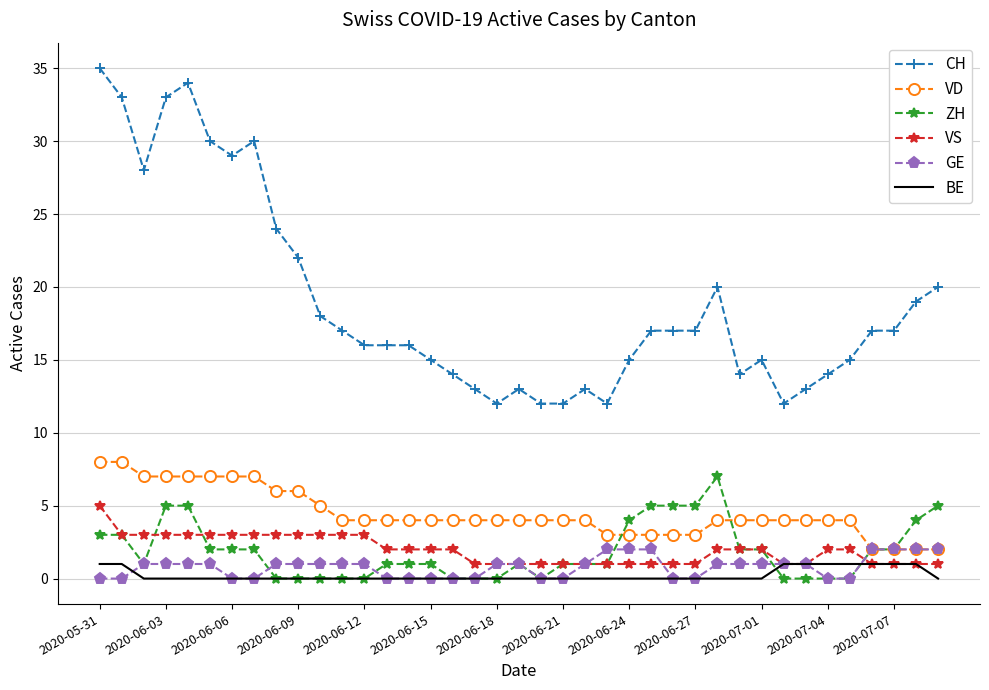

True or false: GE and CH intersect in this chart.

False